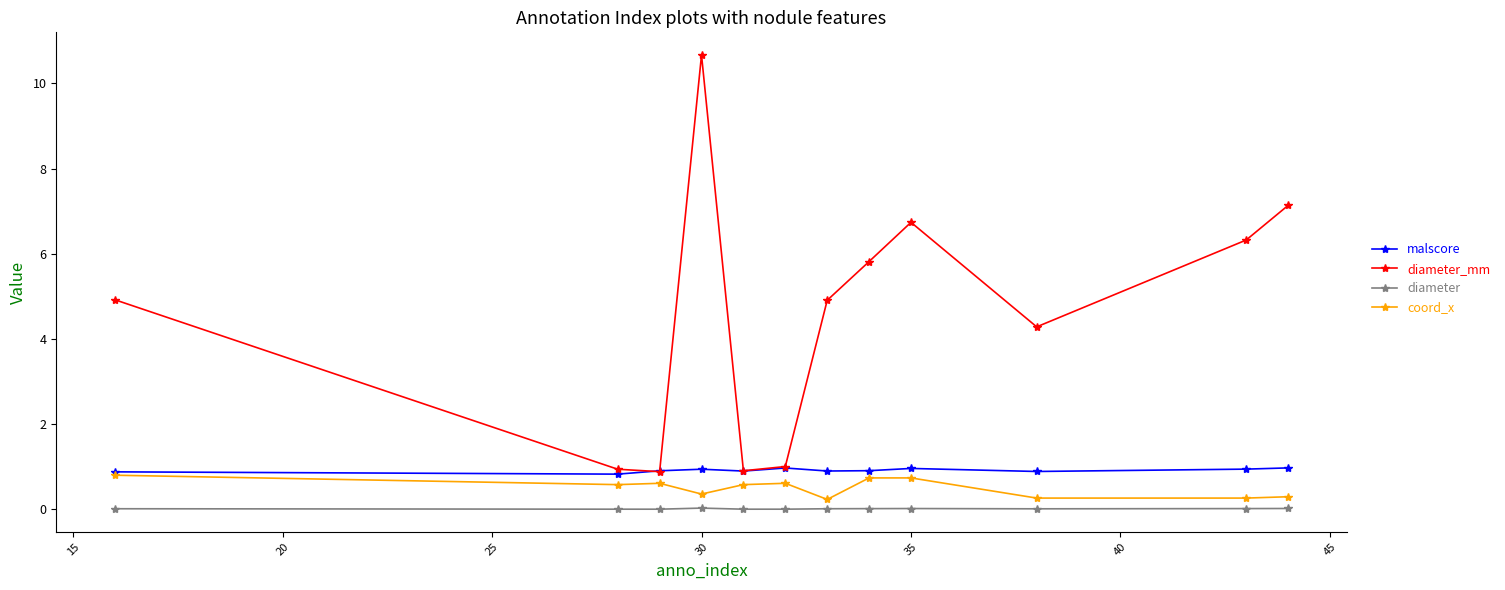

Which series has the widest spread of values?

diameter_mm